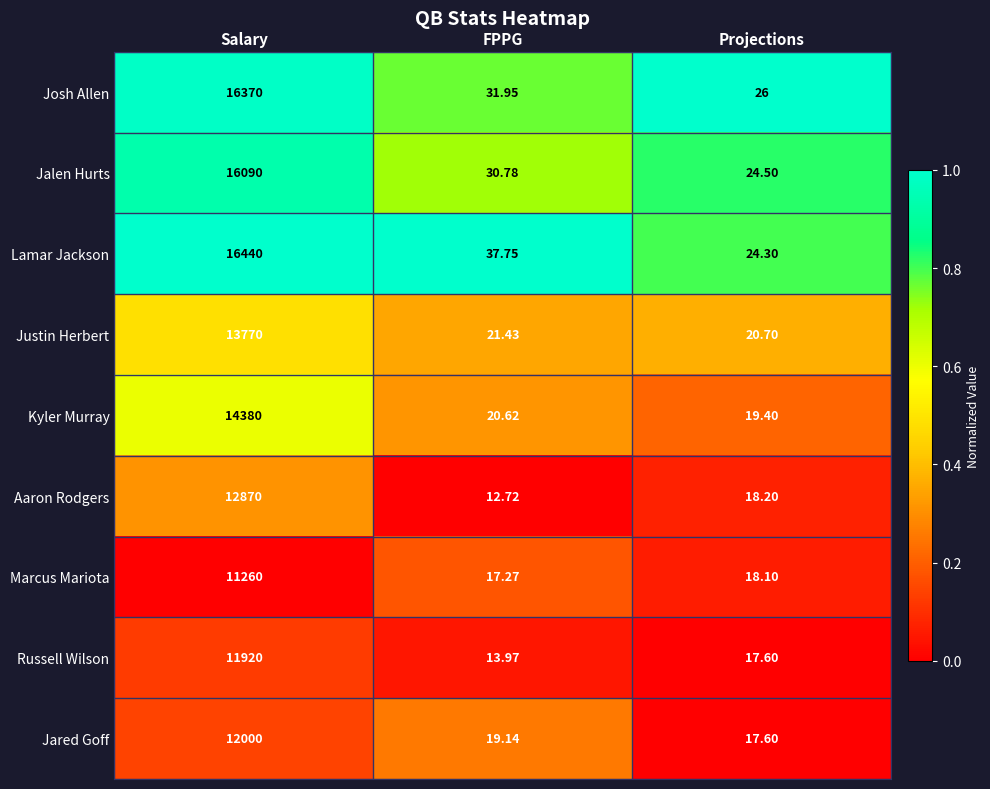

Which series has the widest spread of values?

Lamar Jackson